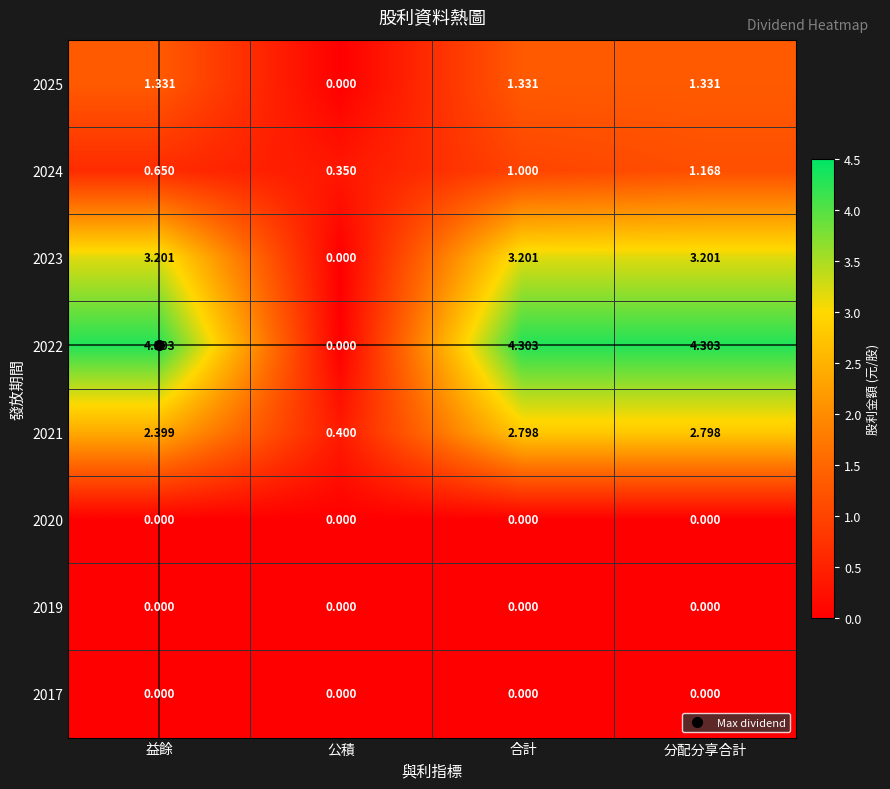

Where does the 2021 series first go above 2?

益餘